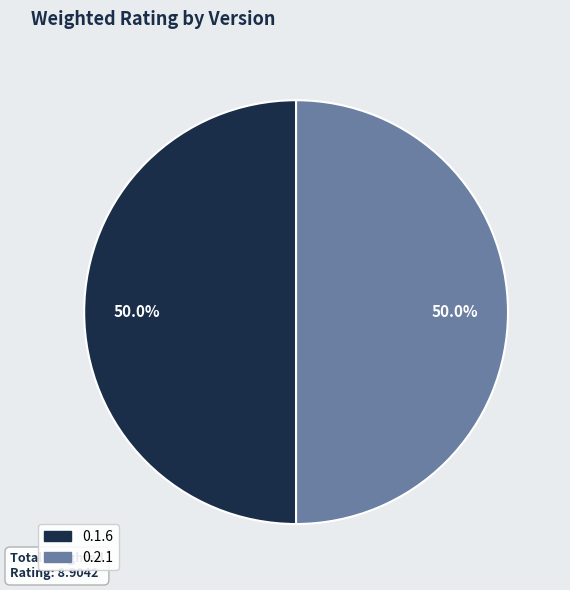

To the nearest percent, what is the average slice percentage?

50%